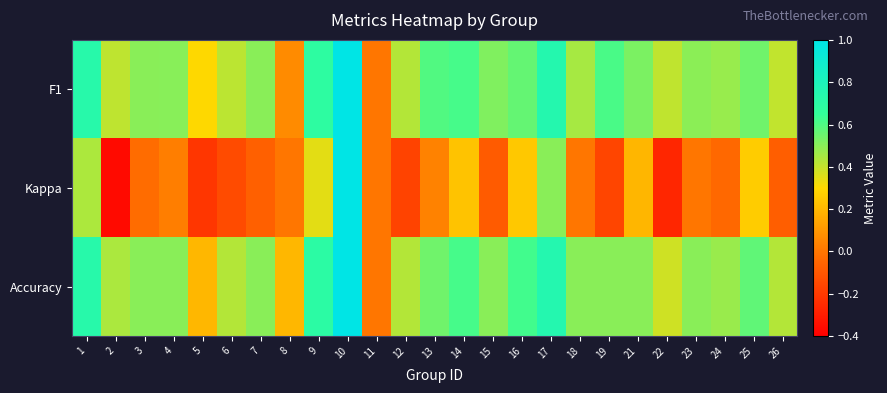

Which has a higher value, 13 or 3?

13